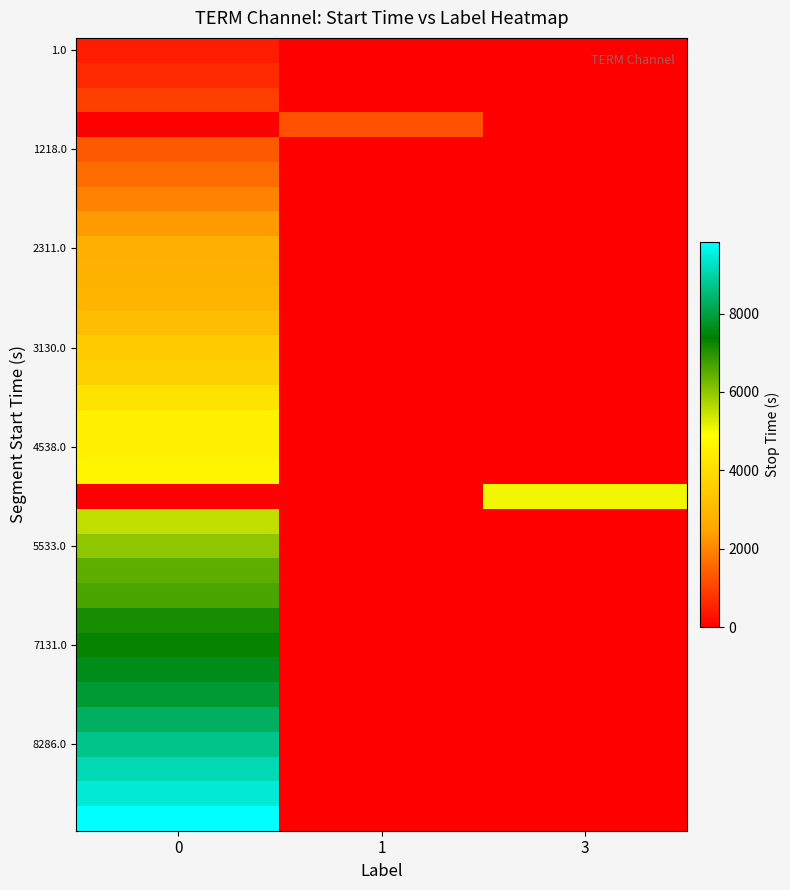

What is the spread (max minus min) of values at 0?

9836